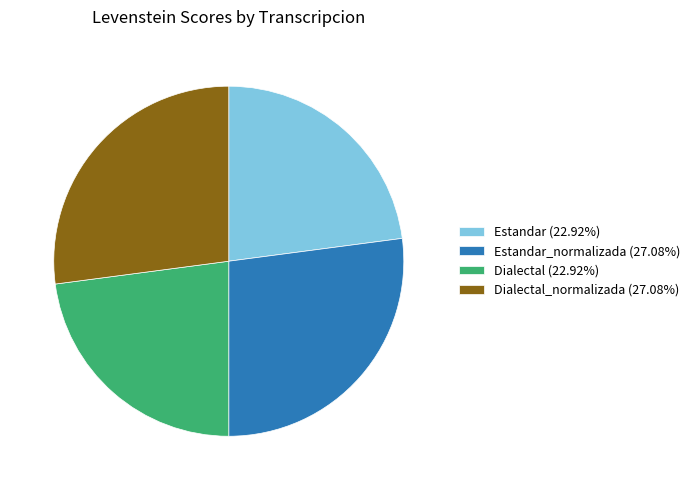

Does any single category account for the majority?

No